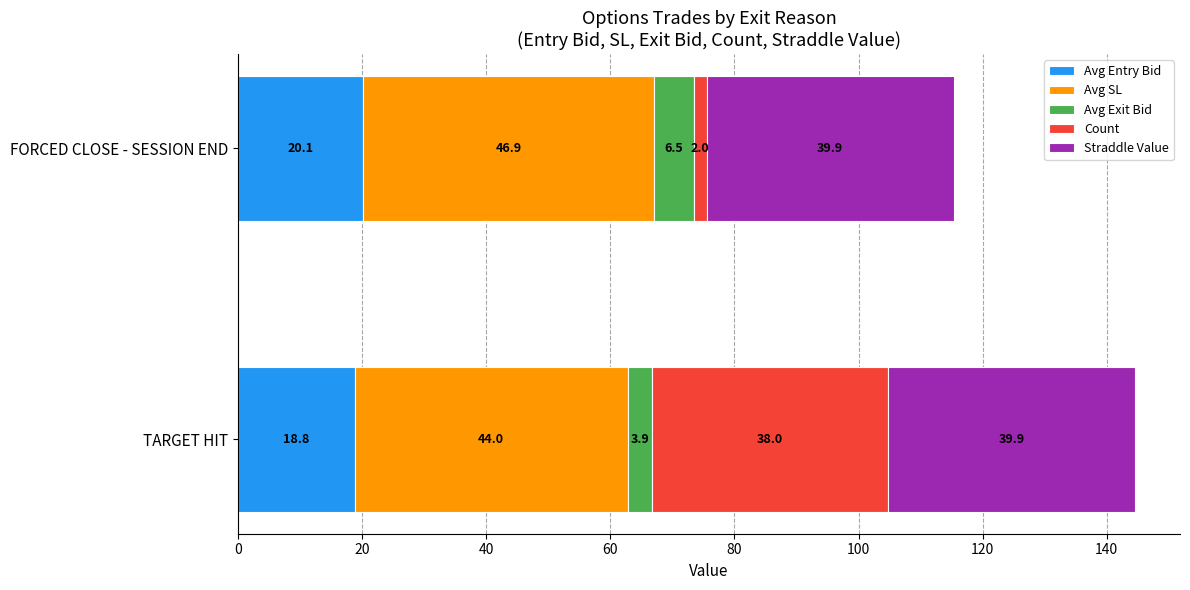

The Avg Entry Bid series shows 20.1 at FORCED CLOSE - SESSION END. True or false?

True